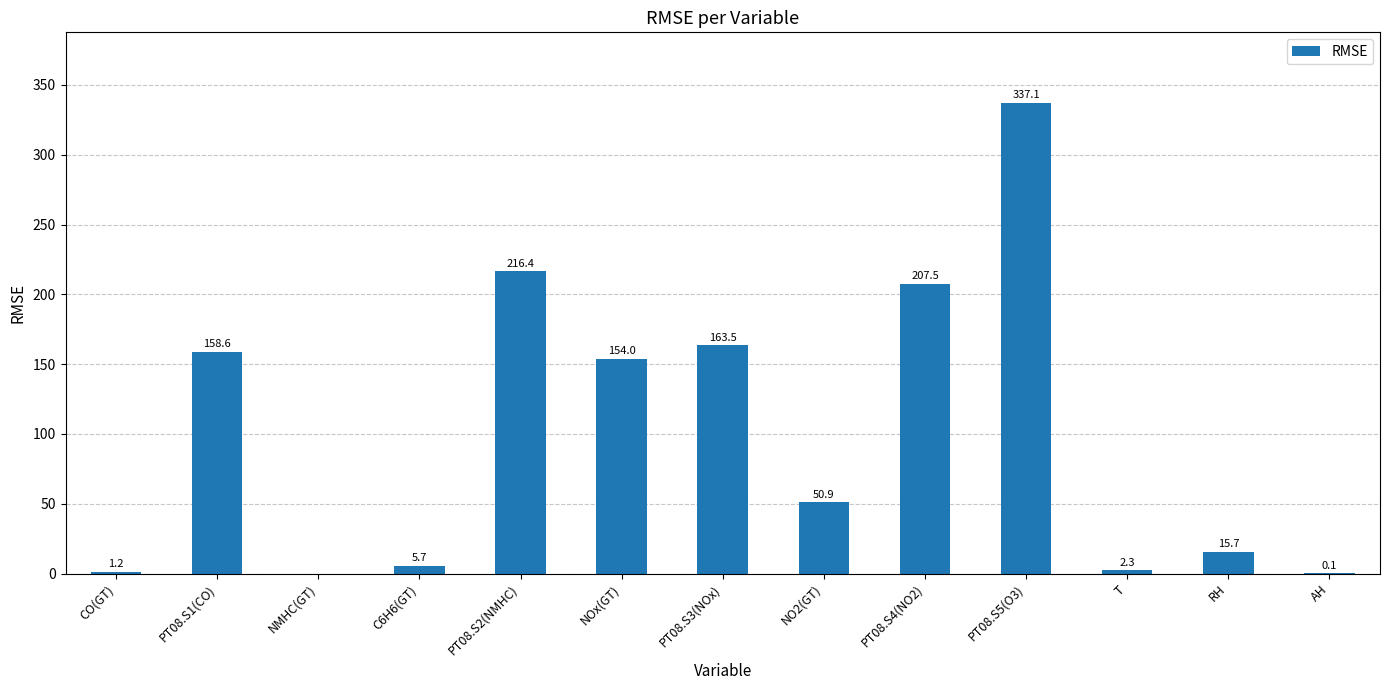

What is the sum of all values?

1313.0